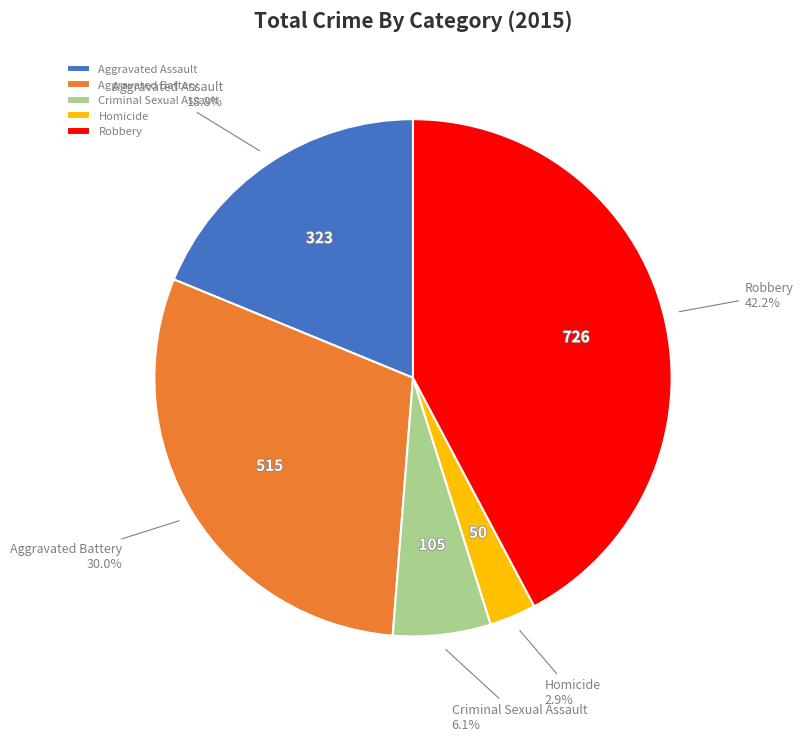

To the nearest percent, what percentage of the pie is Aggravated Assault?

19%